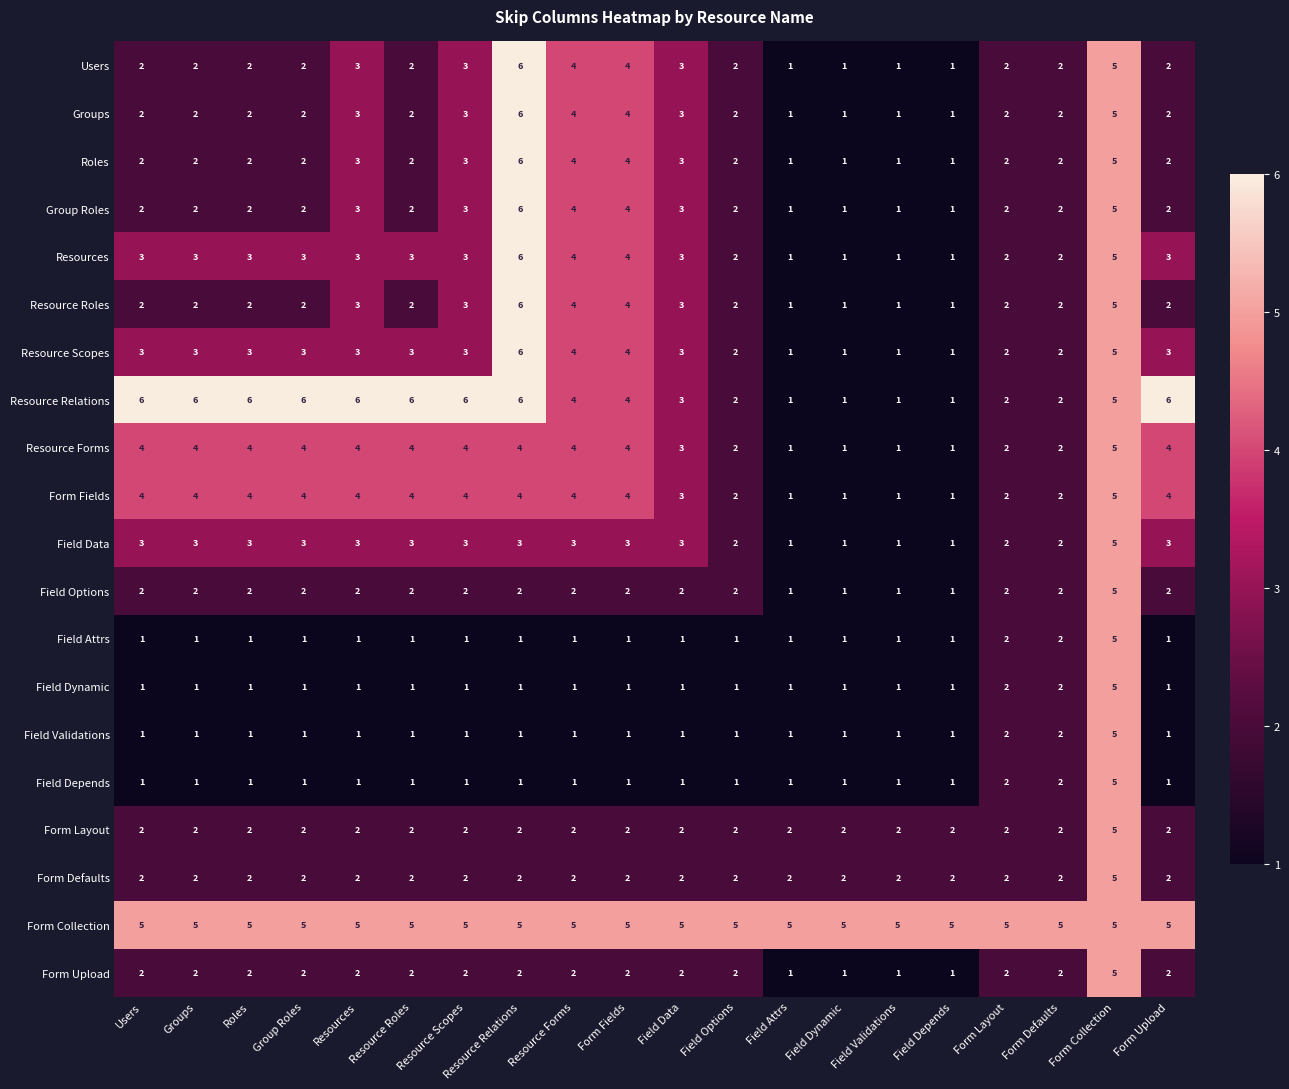

What is the maximum value for Form Defaults?

5